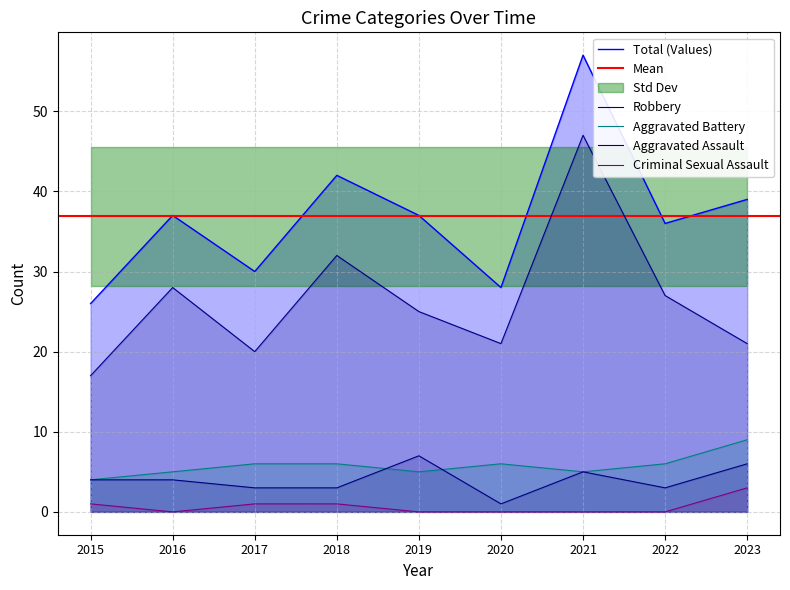

Reading left to right, what are all the values shown in this chart?

Aggravated Assault: 2015=4	2016=4	2017=3	2018=3	2019=7	2020=1	2021=5	2022=3	2023=6
Aggravated Battery: 2015=4	2016=5	2017=6	2018=6	2019=5	2020=6	2021=5	2022=6	2023=9
Criminal Sexual Assault: 2015=1	2016=0	2017=1	2018=1	2019=0	2020=0	2021=0	2022=0	2023=3
Robbery: 2015=17	2016=28	2017=20	2018=32	2019=25	2020=21	2021=47	2022=27	2023=21
Total: 2015=26	2016=37	2017=30	2018=42	2019=37	2020=28	2021=57	2022=36	2023=39